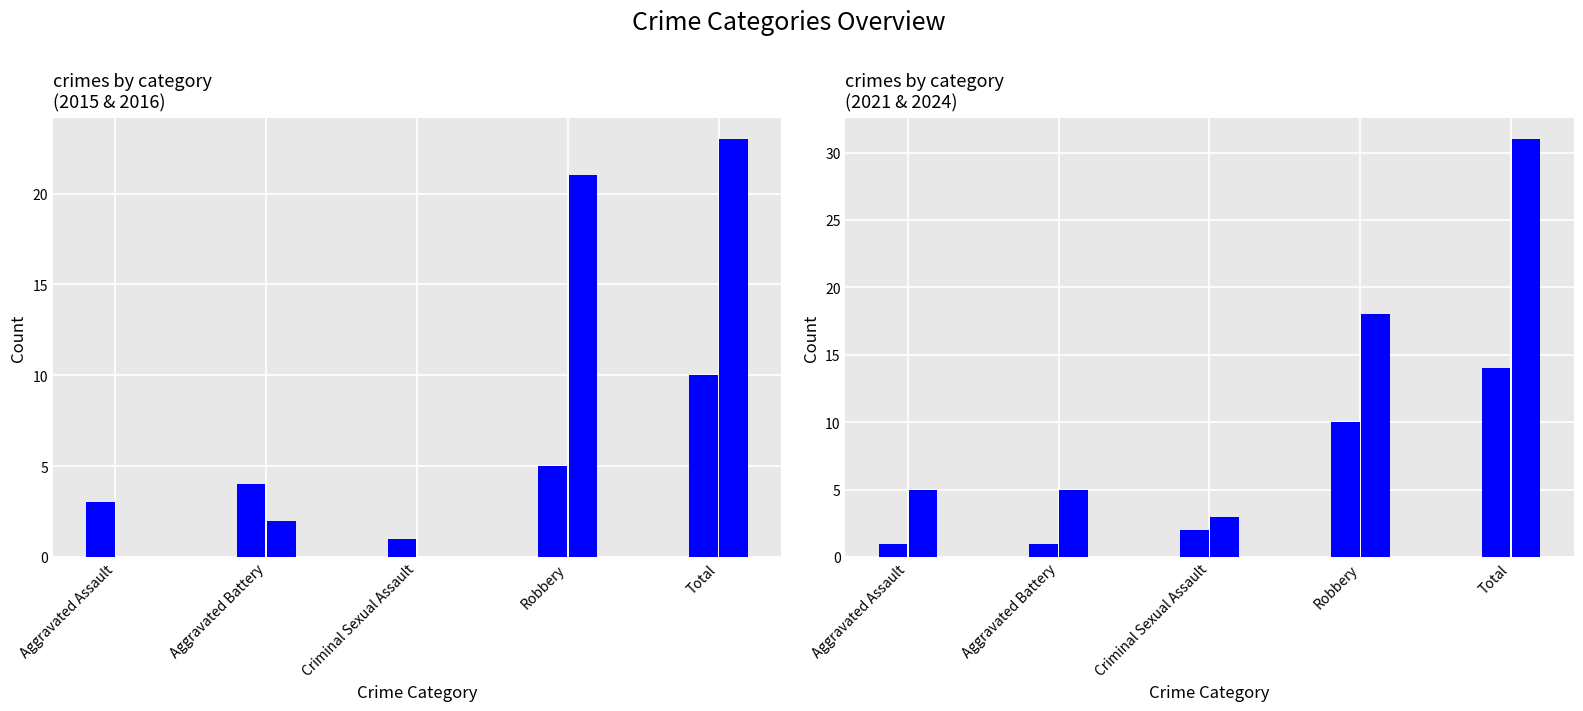

Which has a higher value, Robbery or Aggravated Assault?

Robbery